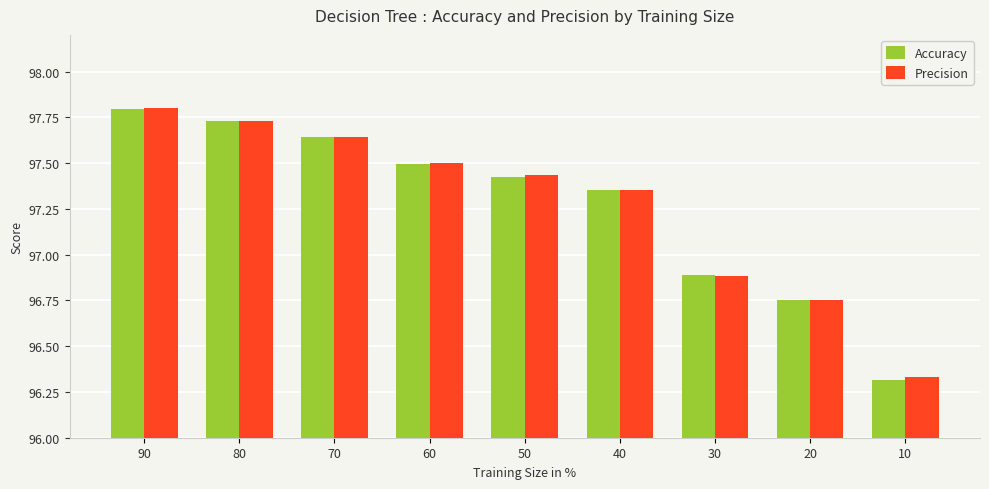

Which category has the lowest value across all series?

10